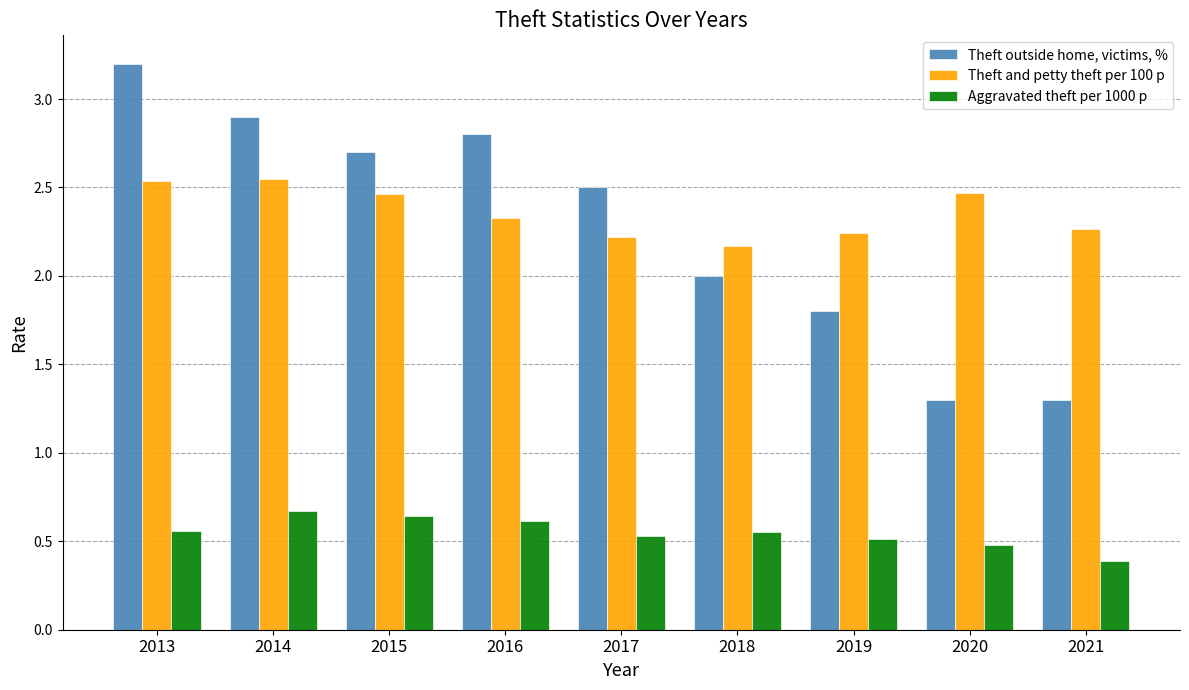

What is the difference between the maximum and minimum values in the Theft and petty theft per 100 p series?

0.4